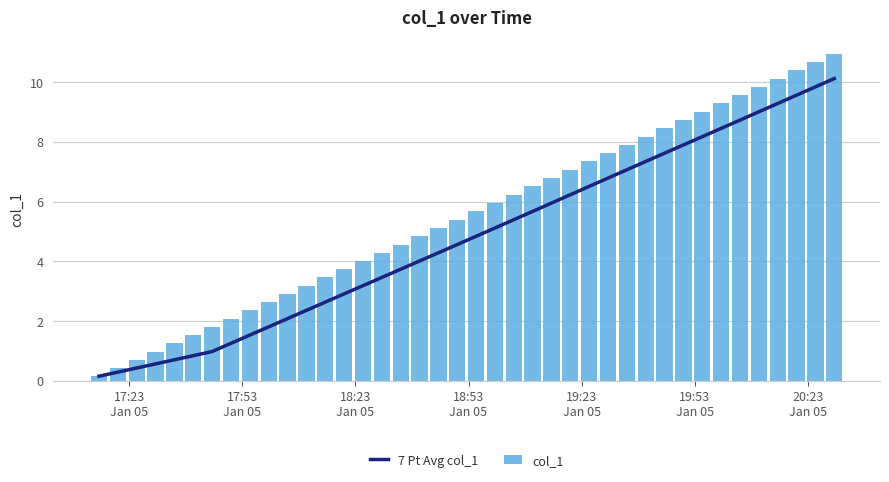

What is the maximum value for col_1?

10.9